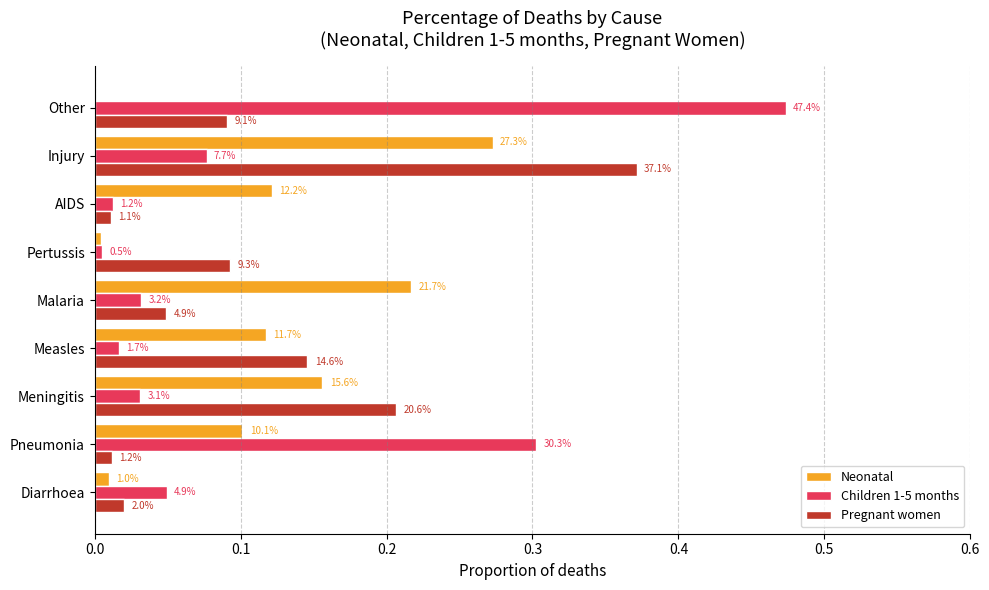

Reading left to right, list all the values displayed in this chart.

Neonatal: 0.0	0.1	0.2	0.1	0.2	0.0	0.1	0.3	0.0
Children 1-5 months: 0.0	0.3	0.0	0.0	0.0	0.0	0.0	0.1	0.5
Pregnant women: 0.0	0.0	0.2	0.1	0.0	0.1	0.0	0.4	0.1